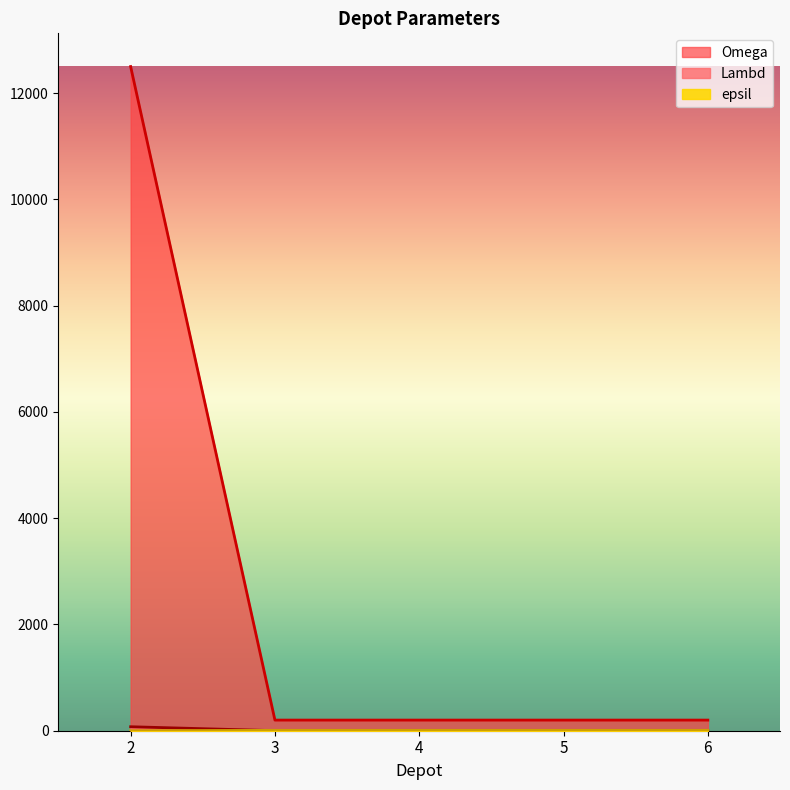

What are all the series names shown in the legend?

Lambd, Omega, epsil